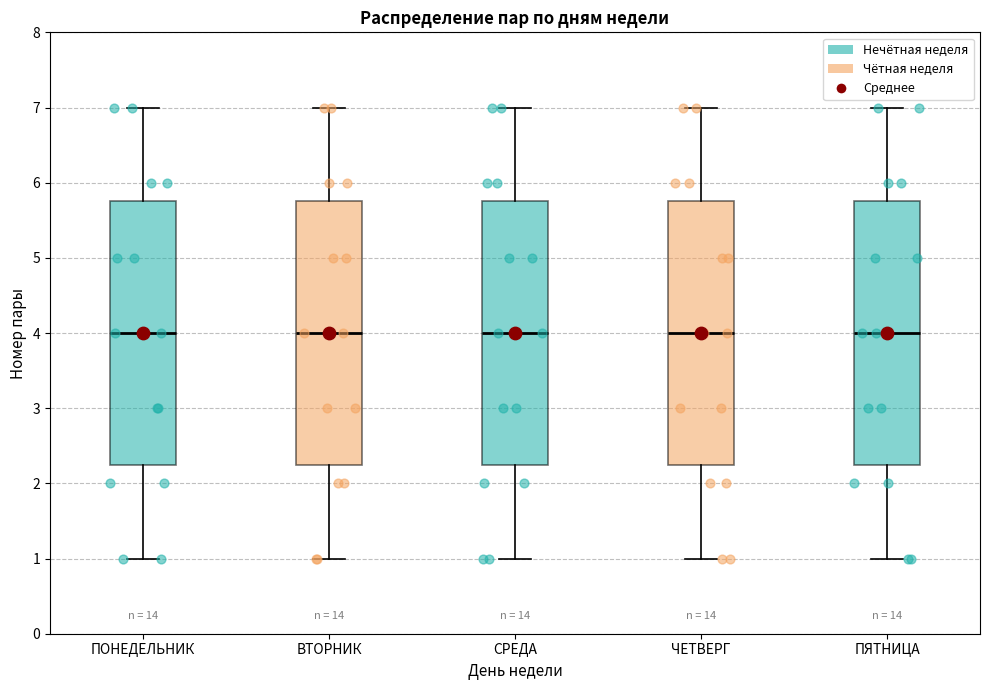

Reading left to right, transcribe this box plot: for each box, give where its median line is, the range the box spans, and where its two whiskers end, as read against the y-axis. The values are not printed on the chart, so give them approximately, as read against the axis.

ПОНЕДЕЛЬНИК: median 4.0, box 2.3 to 5.8, whiskers 1.0 to 7.0
ВТОРНИК: median 4.0, box 2.3 to 5.8, whiskers 1.0 to 7.0
СРЕДА: median 4.0, box 2.3 to 5.8, whiskers 1.0 to 7.0
ЧЕТВЕРГ: median 4.0, box 2.3 to 5.8, whiskers 1.0 to 7.0
ПЯТНИЦА: median 4.0, box 2.3 to 5.8, whiskers 1.0 to 7.0